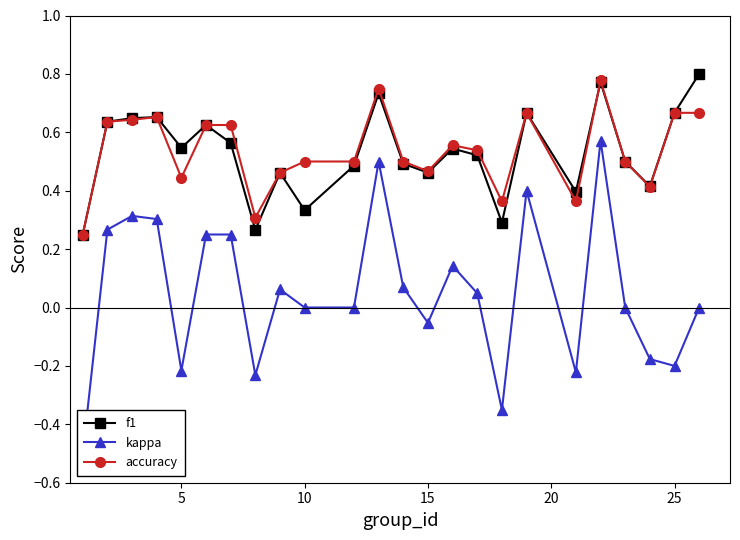

How many distinct data groups are displayed?

3